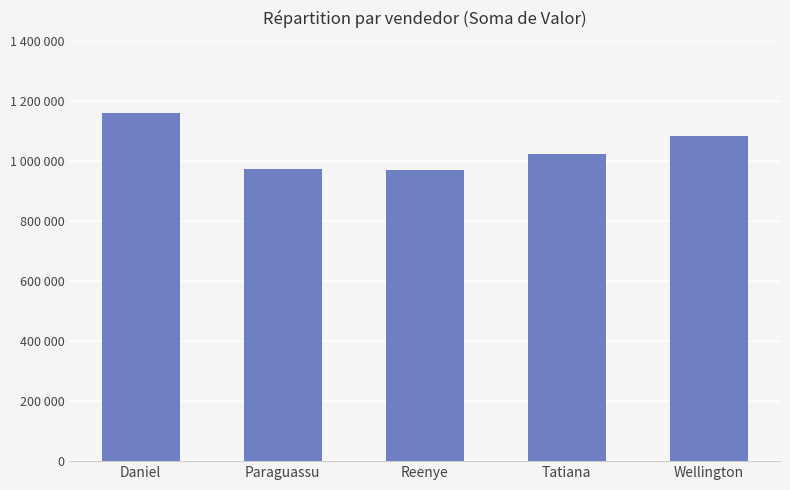

Which label corresponds to the smallest value in the chart?

Reenye